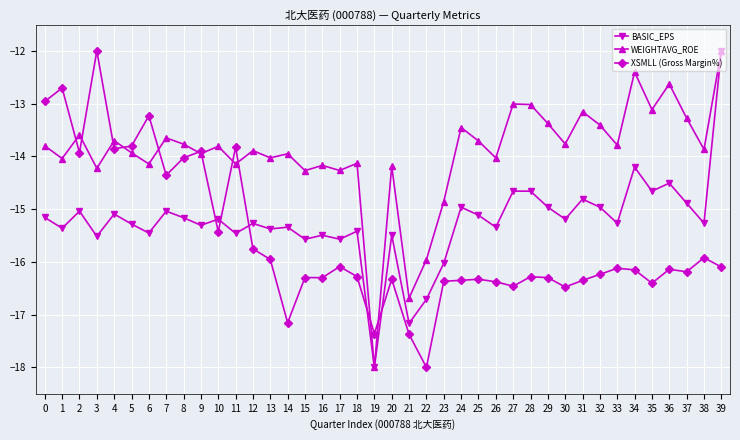

How many lines are shown in the chart?

3